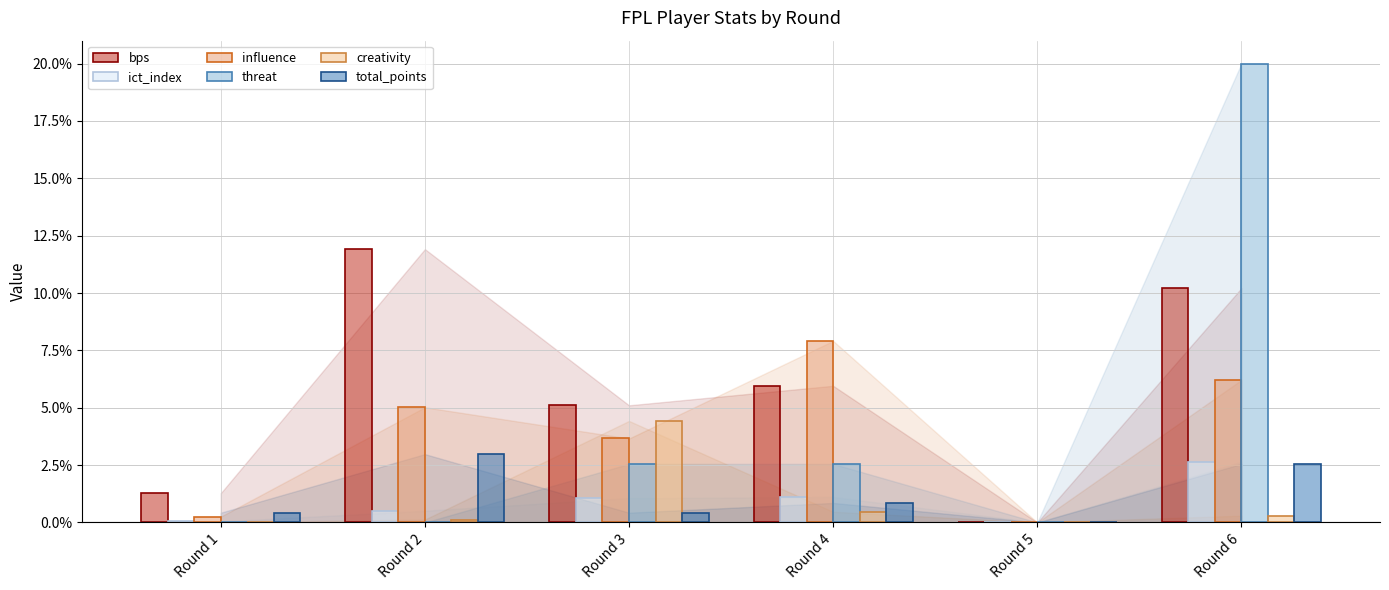

At which category is the sum across all series the highest?

Round 6